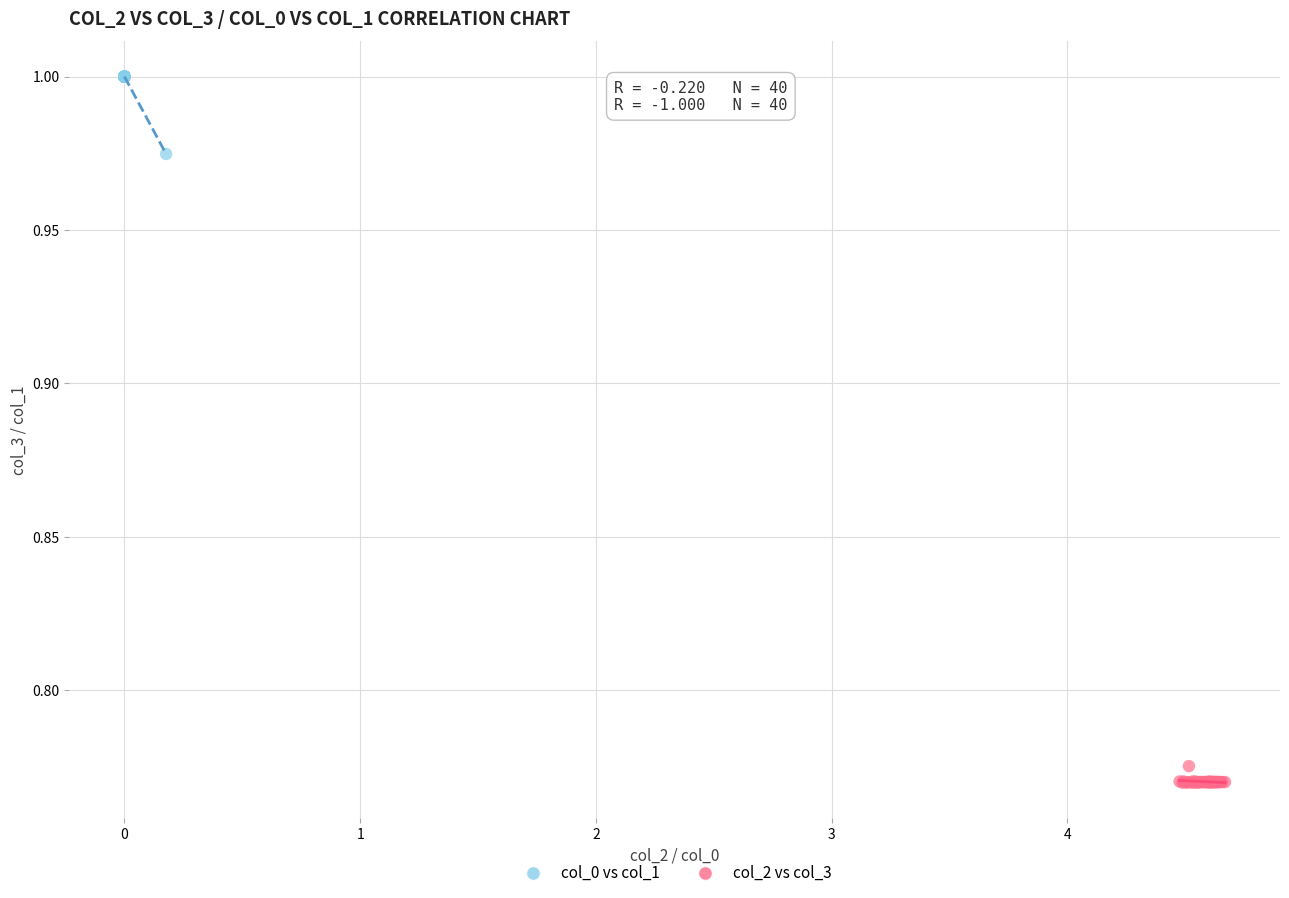

Which series contains the lowest Y value?

col_2 vs col_3